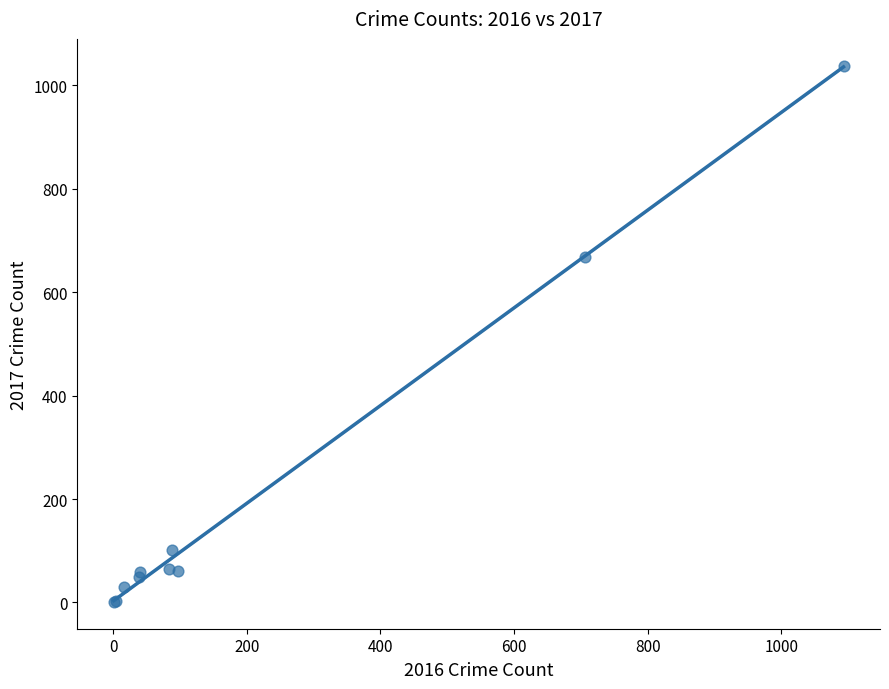

What Y value in the scatter plot is closest to 519?

669